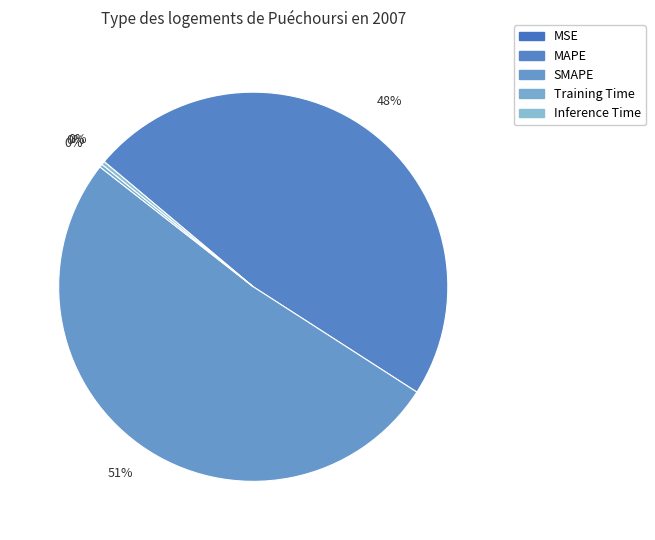

Which slice is the largest?

SMAPE